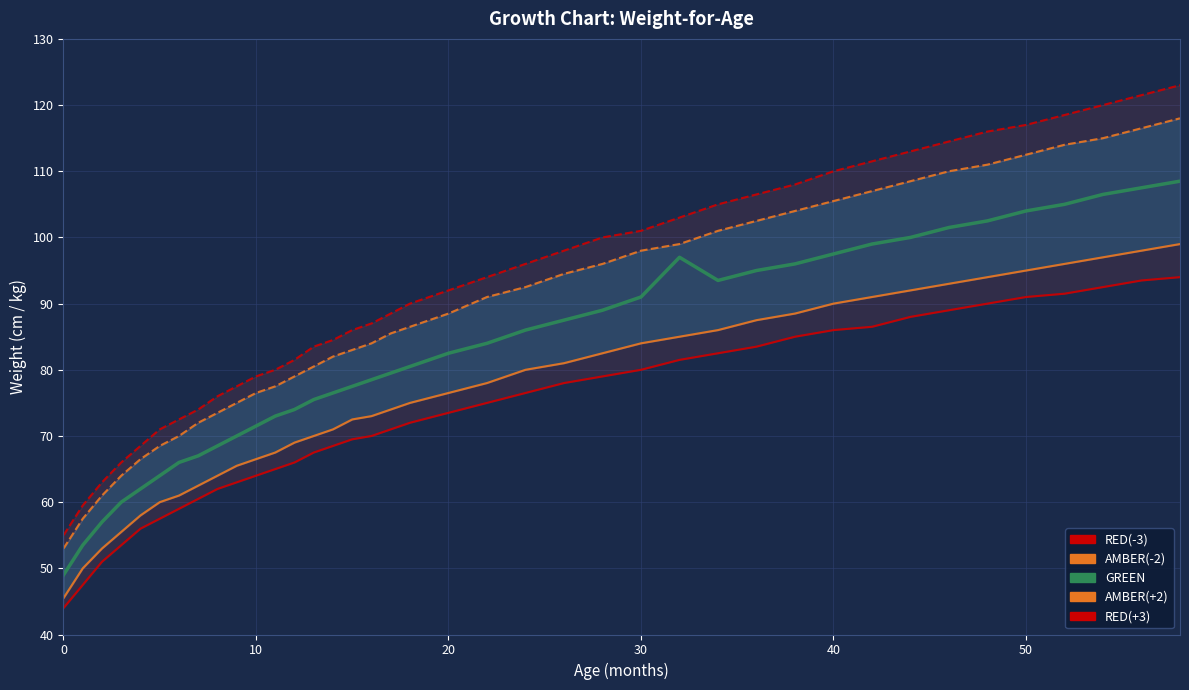

What are all the series names shown in the legend?

RED(-3), AMBER(-2), GREEN, AMBER(2), RED(+3)